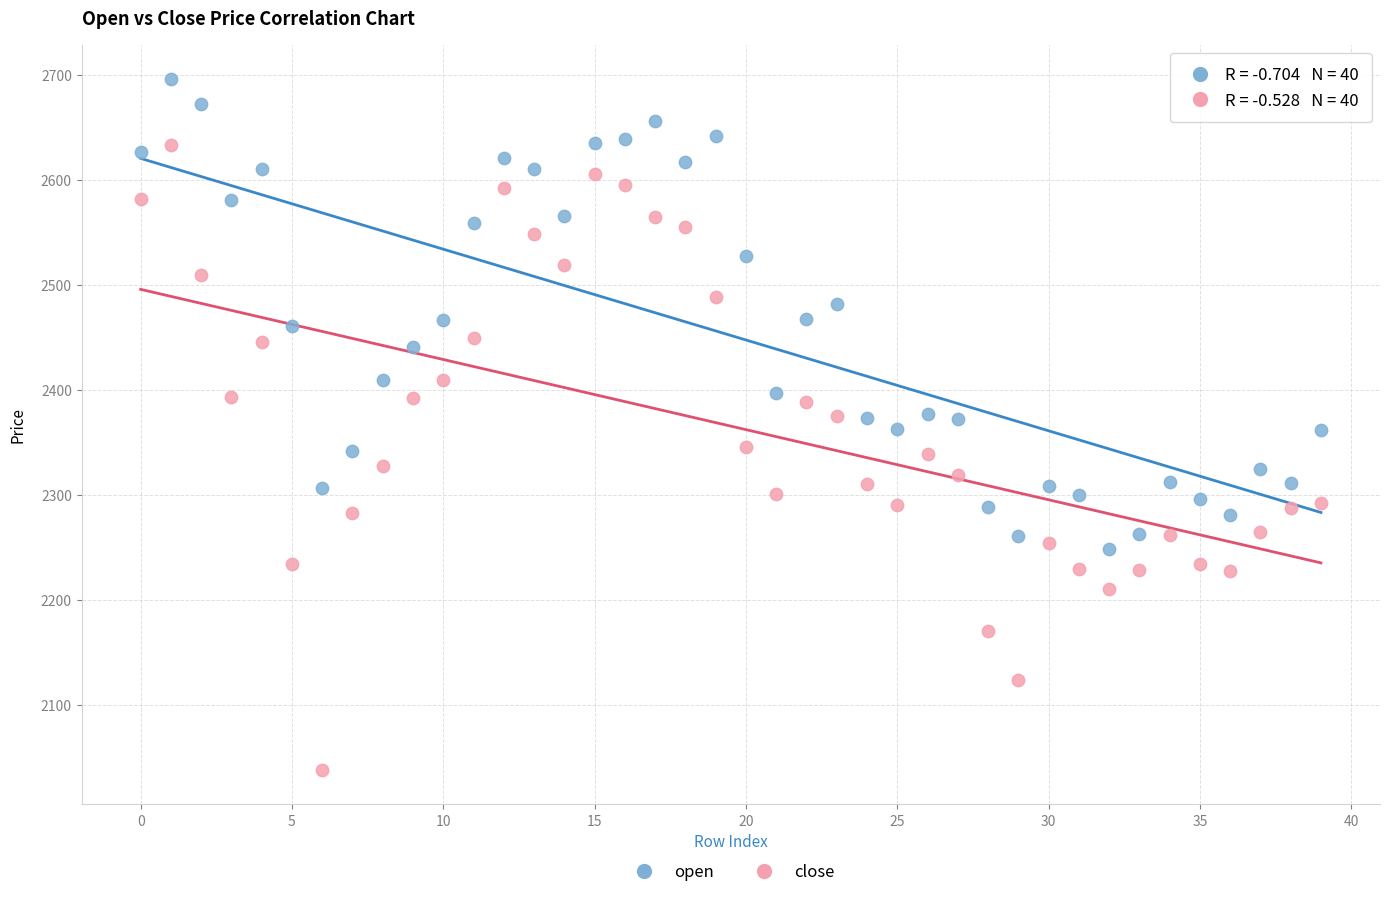

Which series has the largest Y range (max minus min)?

close